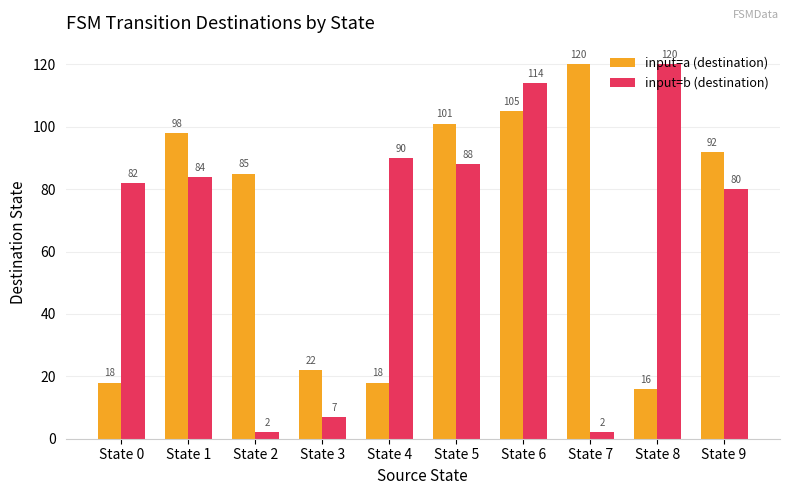

Count the number of data series in this chart.

2